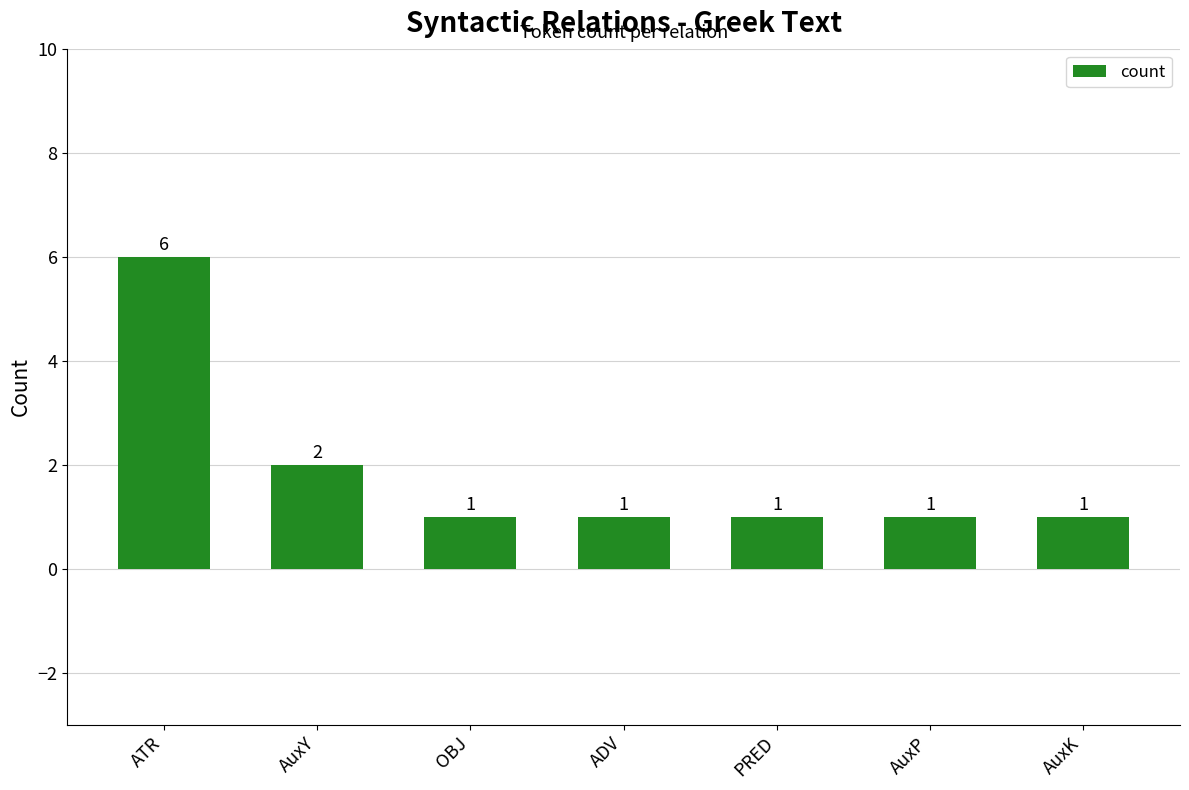

True or false: the data shows 0 at OBJ.

False